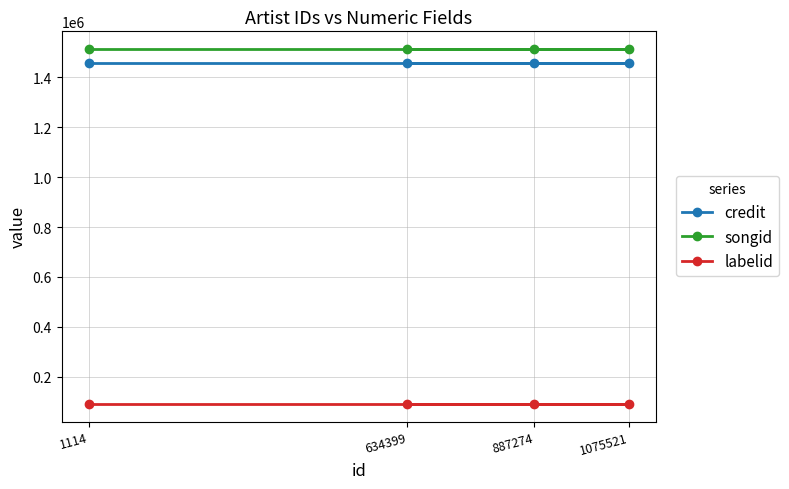

What is the minimum value for labelid?

92178